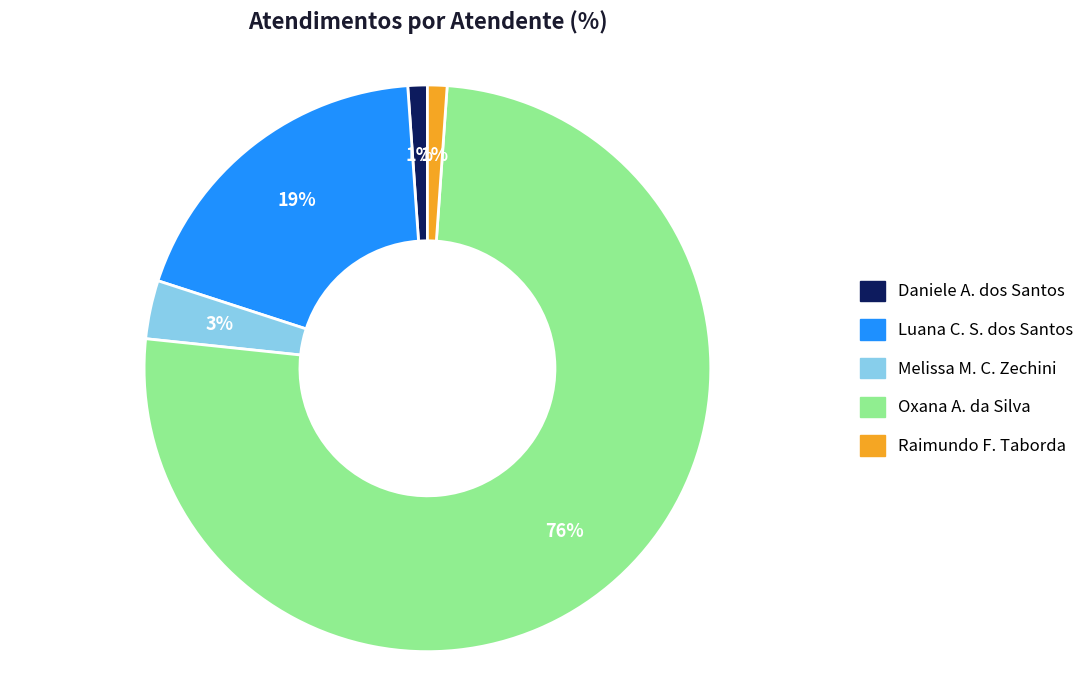

To the nearest percent, what portion does Melissa M. C. Zechini represent?

3%